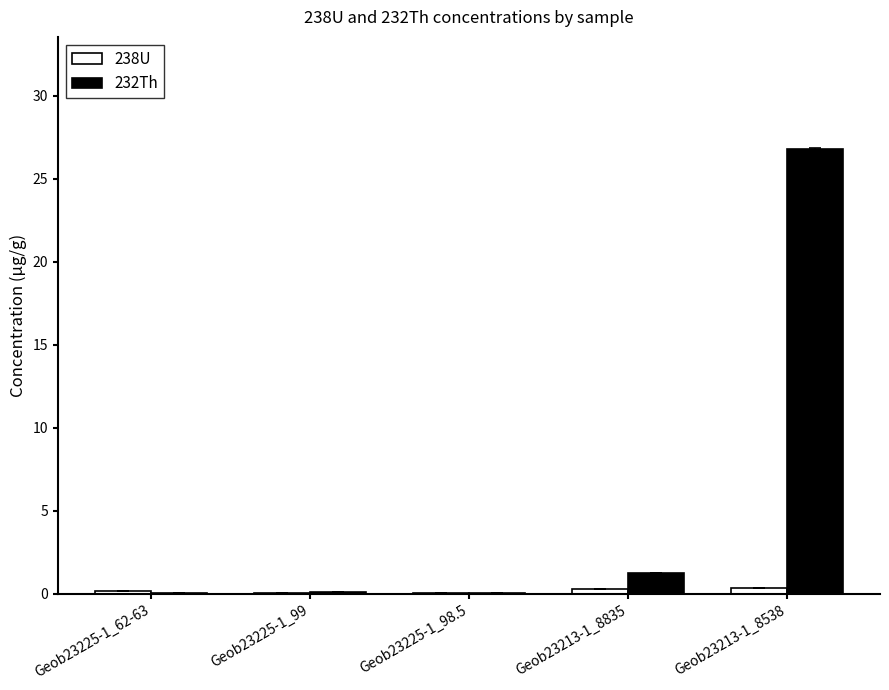

What is the approximate value of 232Th at Geob23213-1_8835?

1.2